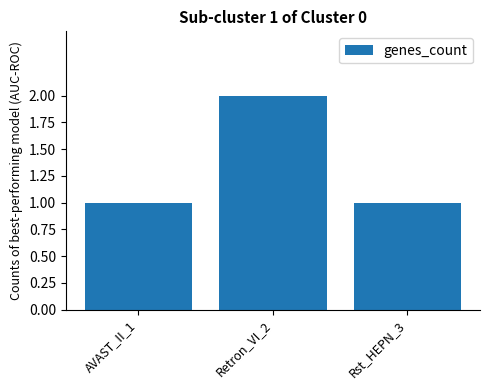

Does the chart contain any negative values?

No